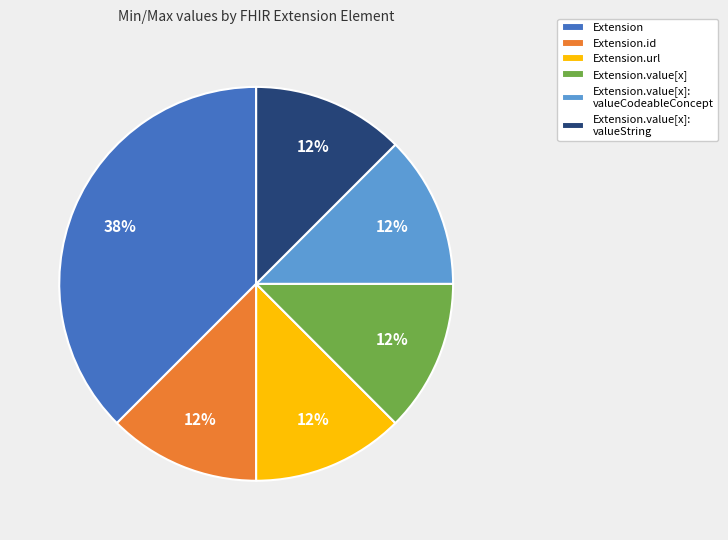

Do Extension.value[x]: valueString and Extension.id together represent more than half of the pie?

No